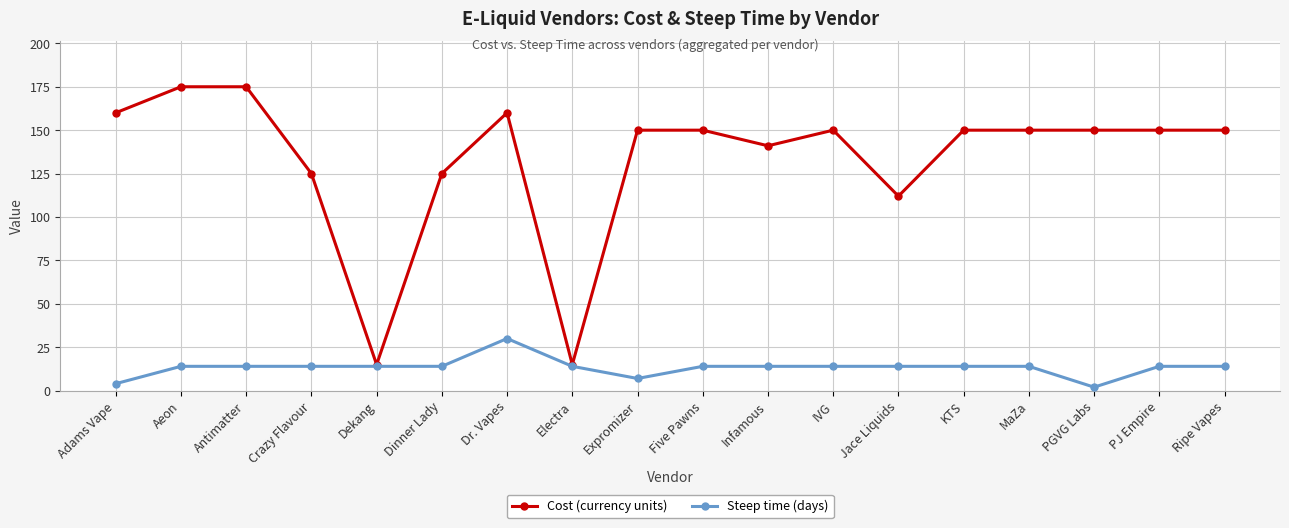

Rank the series by their average value, from lowest to highest.

Steep time (days), Cost (currency units)